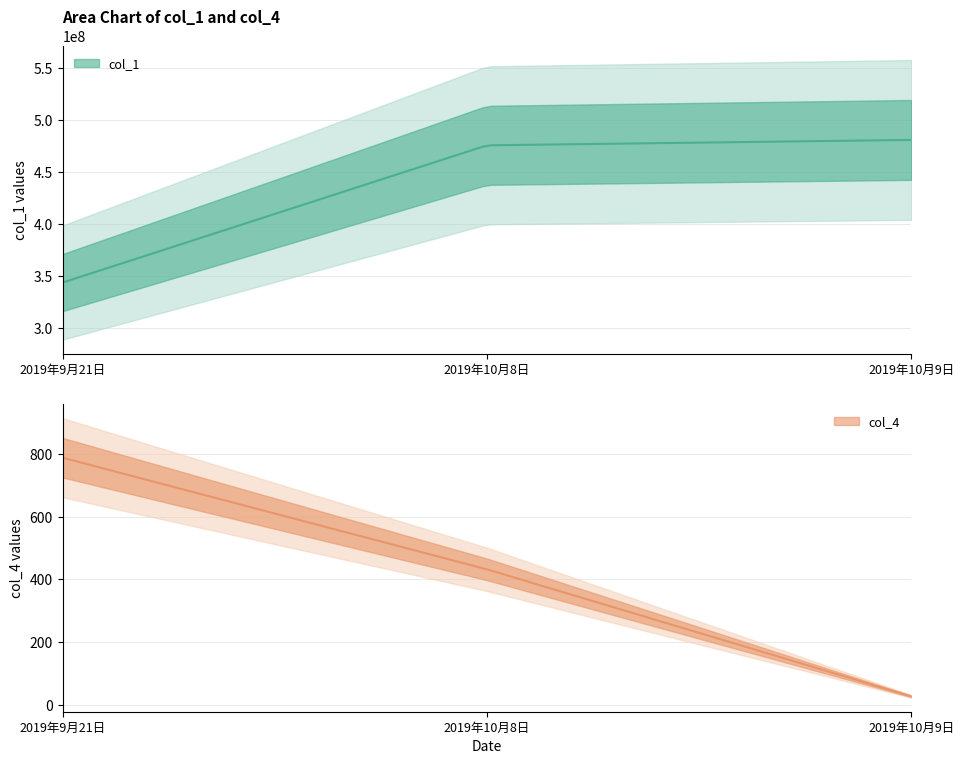

What are all the series names shown in the legend?

col_1, col_4